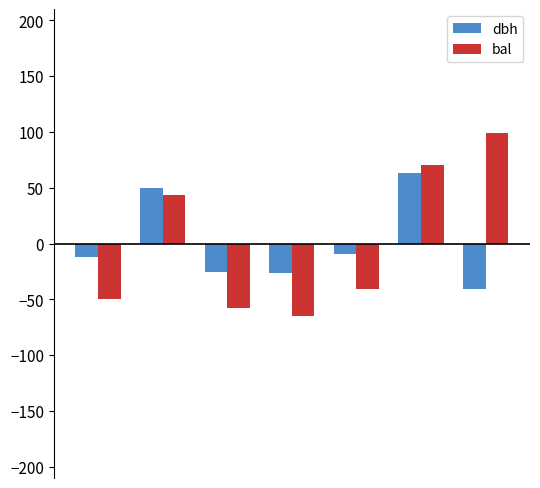

How many values in the dbh series are below -11?

4